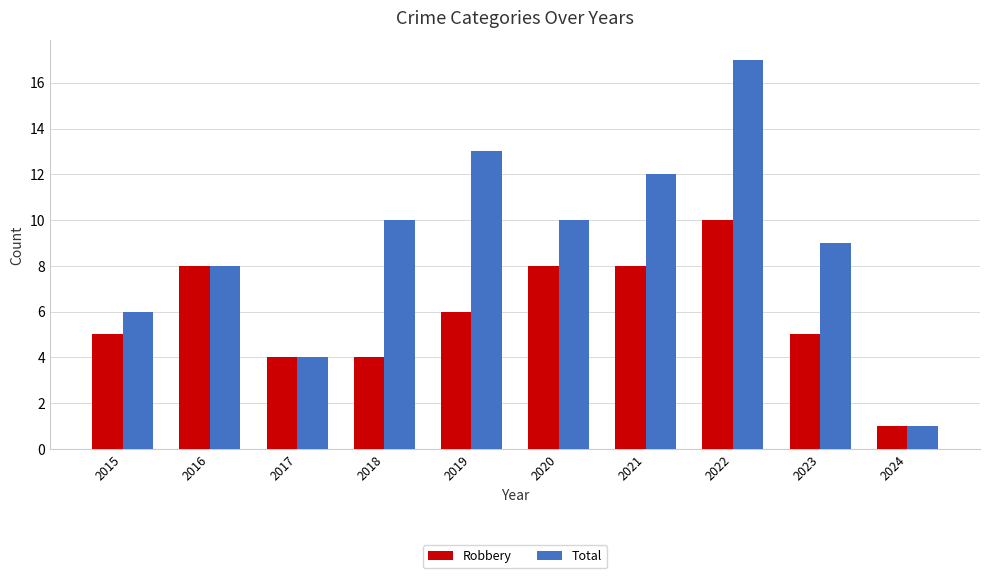

Which category has the highest value in the Total series?

2022